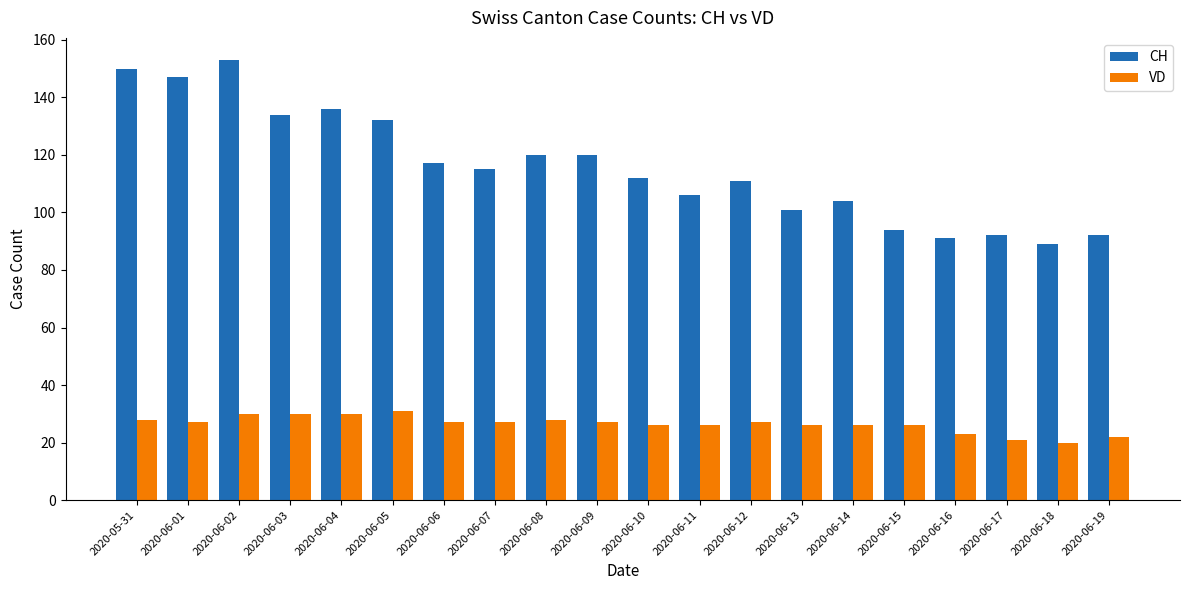

Between 2020-06-12 and 2020-06-16, which series saw the biggest shift?

CH